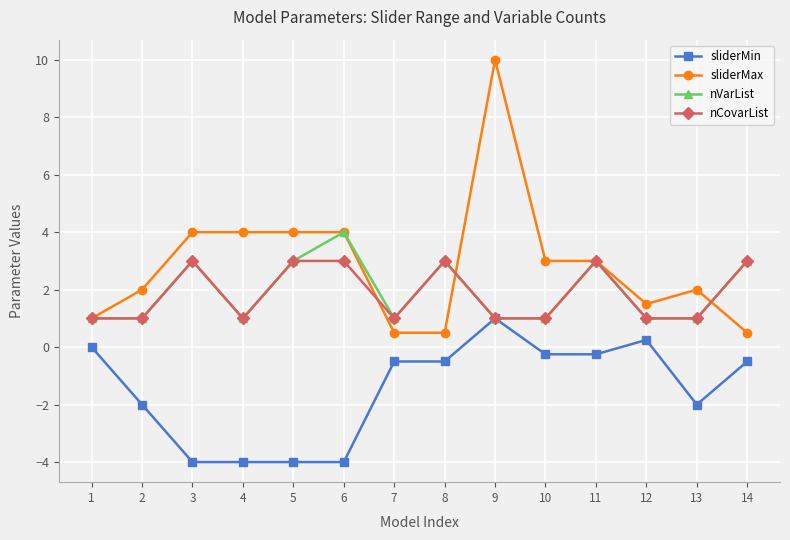

How many series are shown in this chart?

4